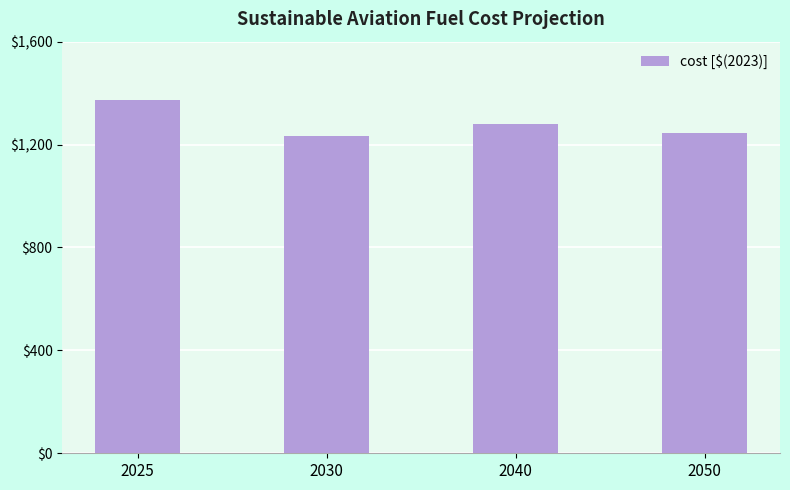

What is the sum of all values?

5128.0